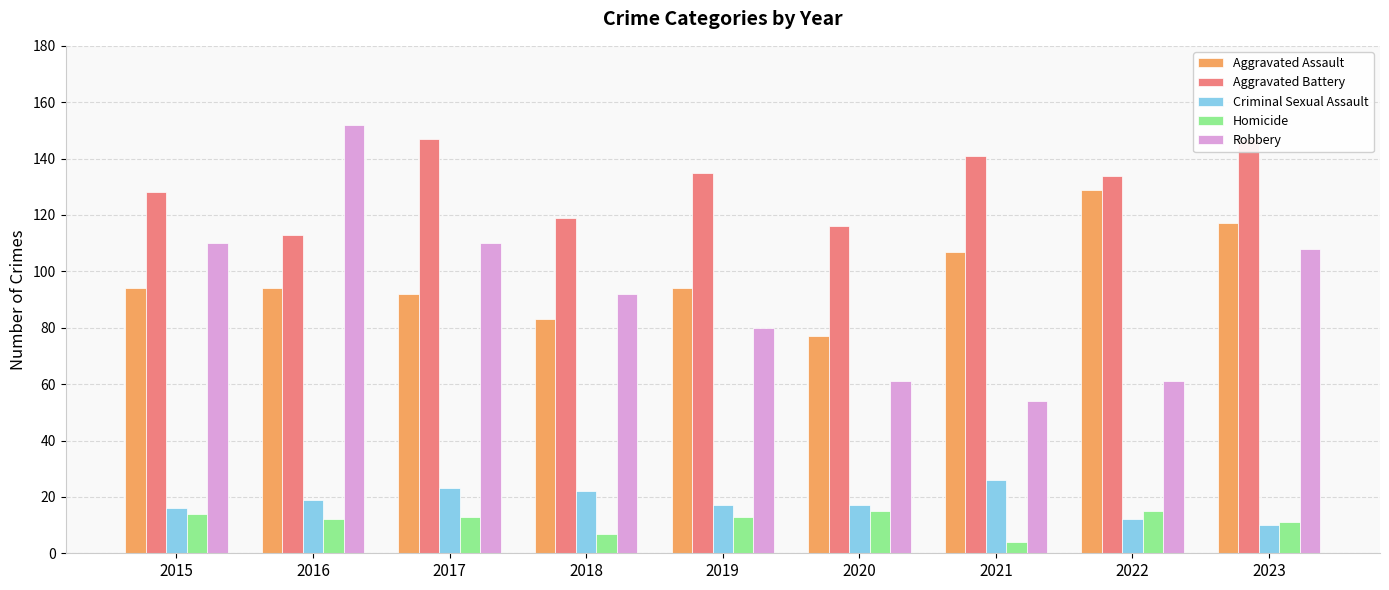

Which series has the widest spread of values?

Robbery